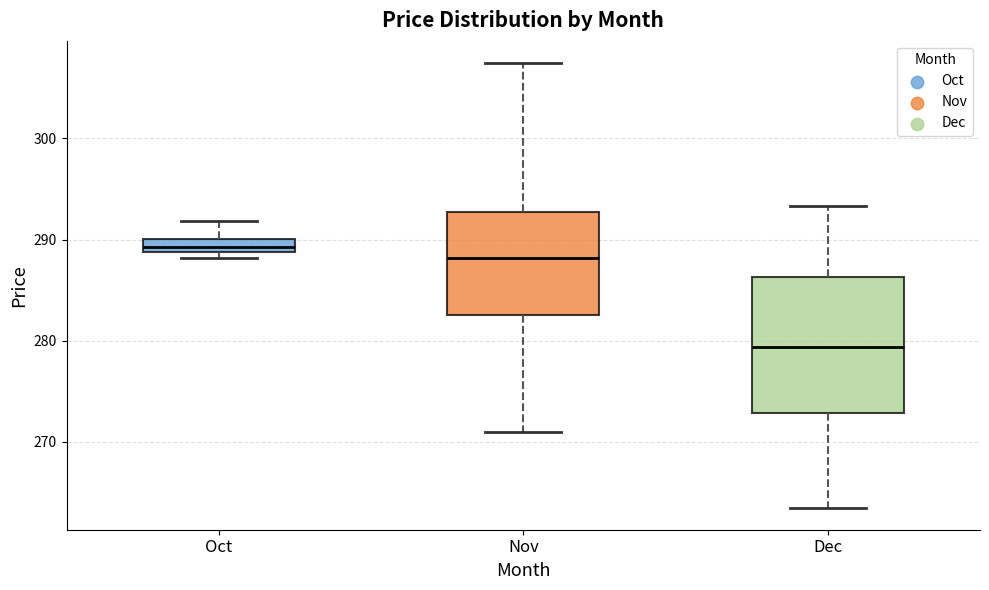

Which box is the tallest, from its lower edge to its upper edge?

Dec